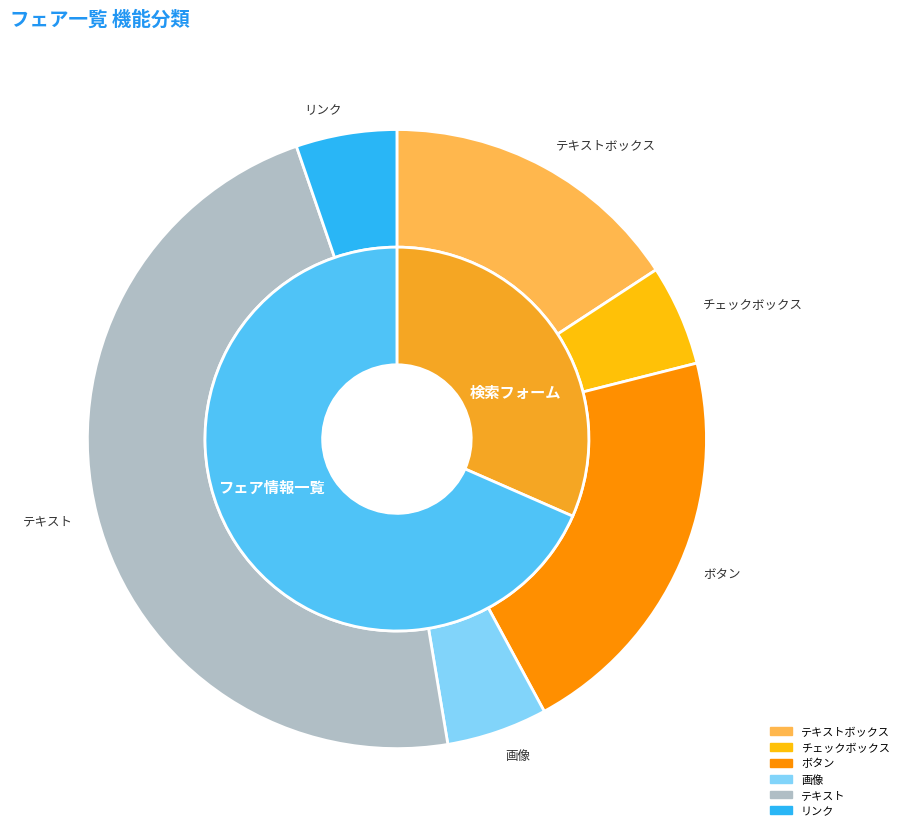

How many slices are in this pie chart?

6